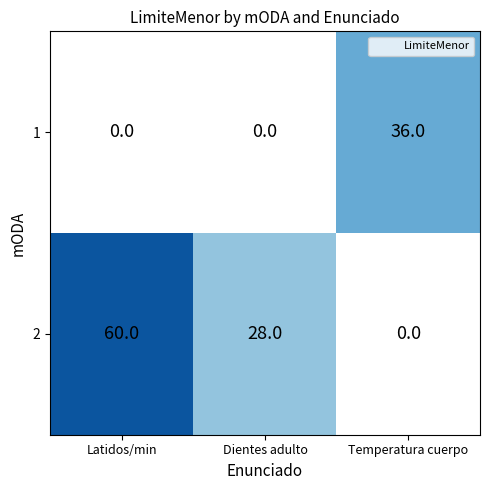

What is the difference between the 2 values at Dientes adulto and Latidos/min?

32